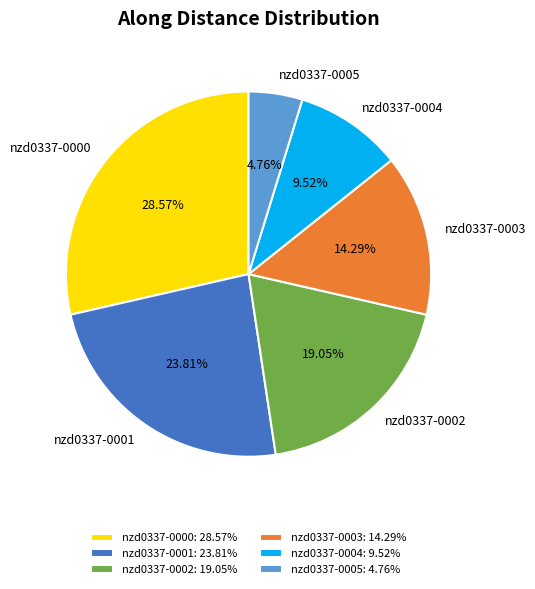

Count the number of slices in the pie.

6